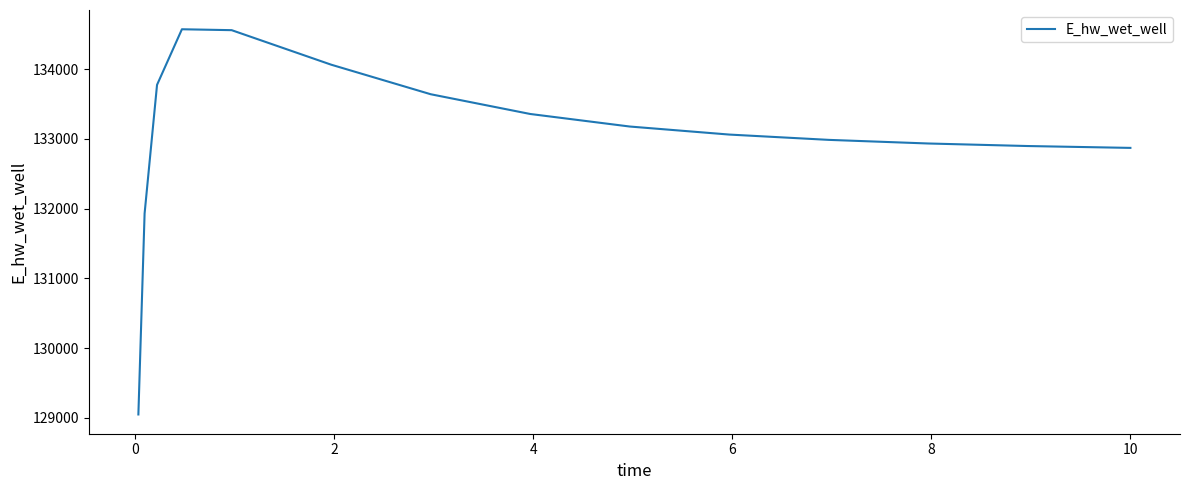

What is the difference between the maximum and minimum values?

5522.5